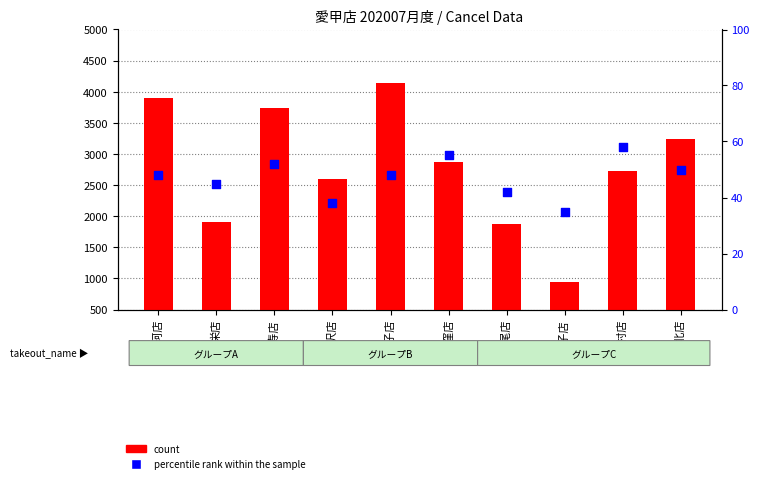

At which category is the sum across all series the highest?

王子店